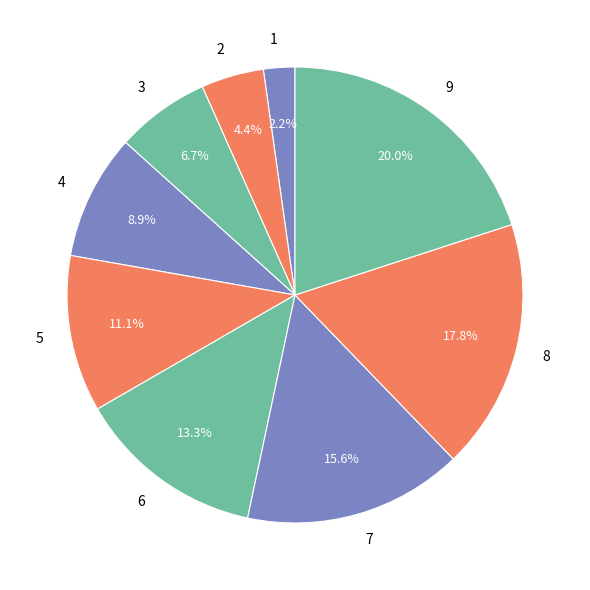

To the nearest percent, what portion does 8 represent?

18%